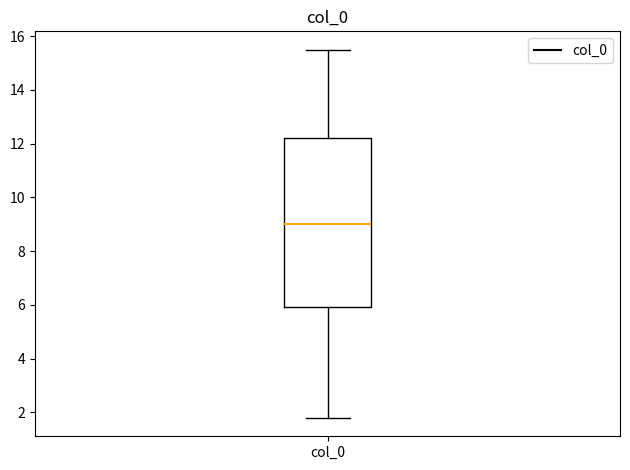

Where does the upper whisker of the box for col_0 end on the y-axis? The values are not printed on the chart, so give them approximately, as read against the axis.

15.4